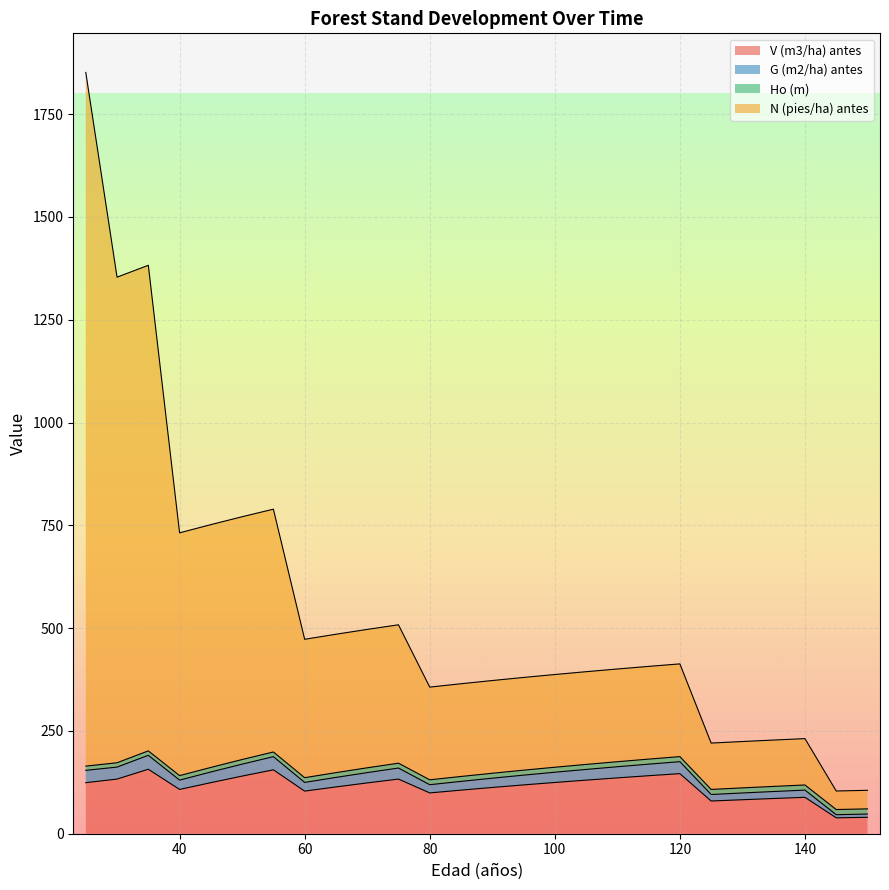

How many lines are shown in the chart?

4